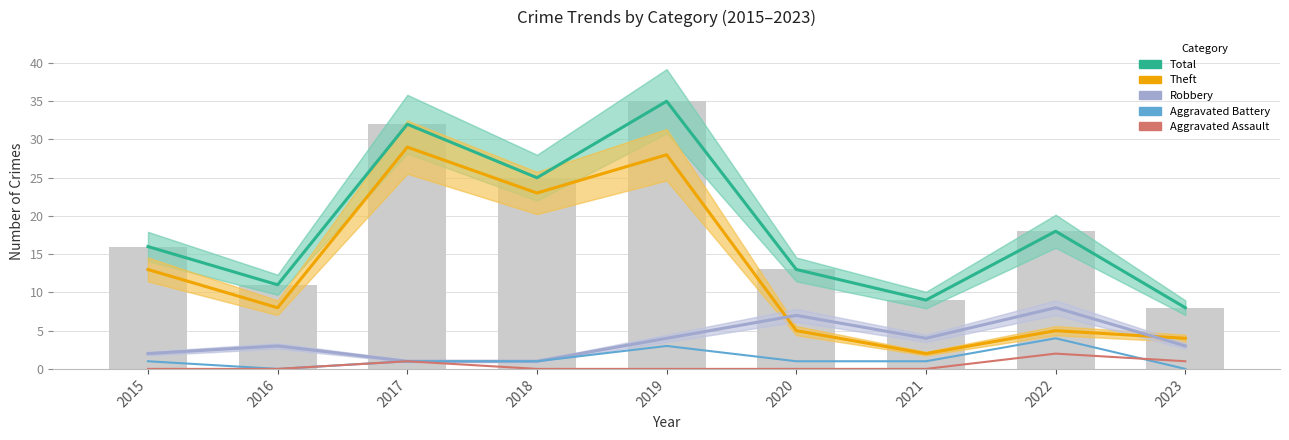

Is the value of Aggravated Battery at 2022 greater than the value of Aggravated Assault at 2016?

Yes